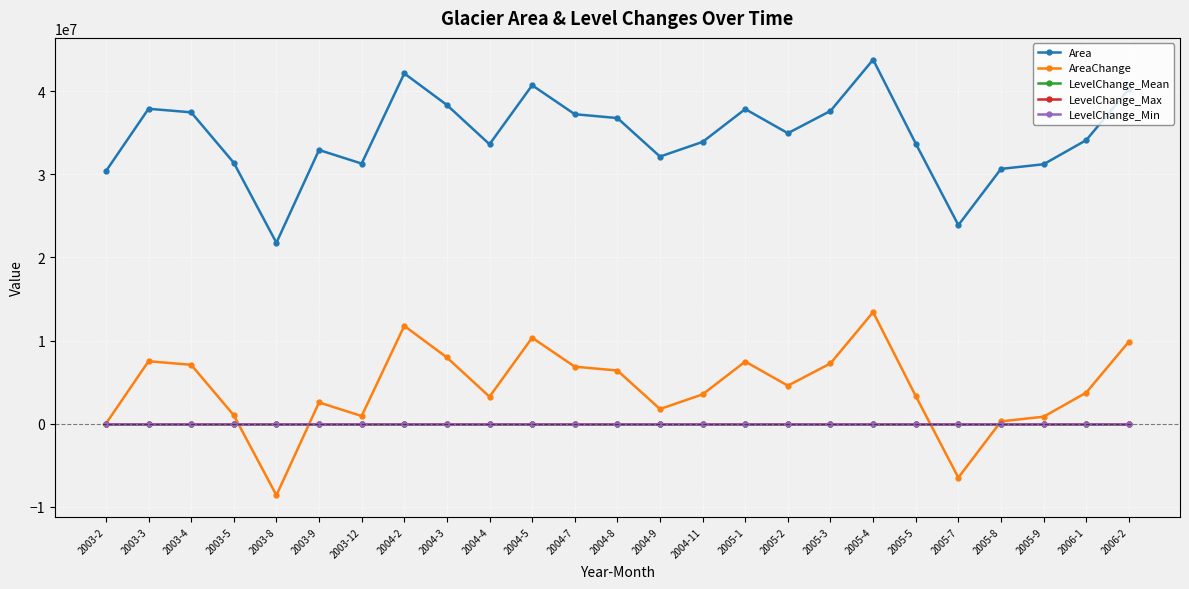

What are all the series names shown in the legend?

Area, AreaChange, LevelChange_Mean, LevelChange_Max, LevelChange_Min